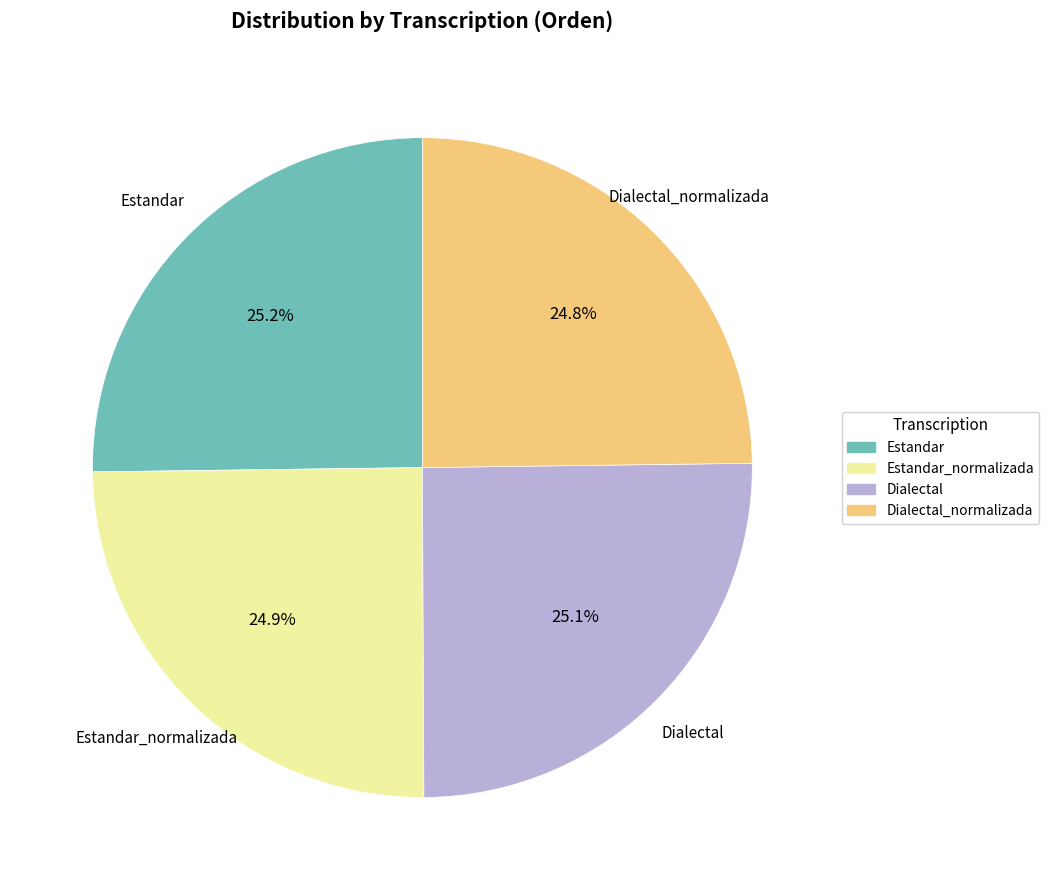

Does any single category account for the majority?

No